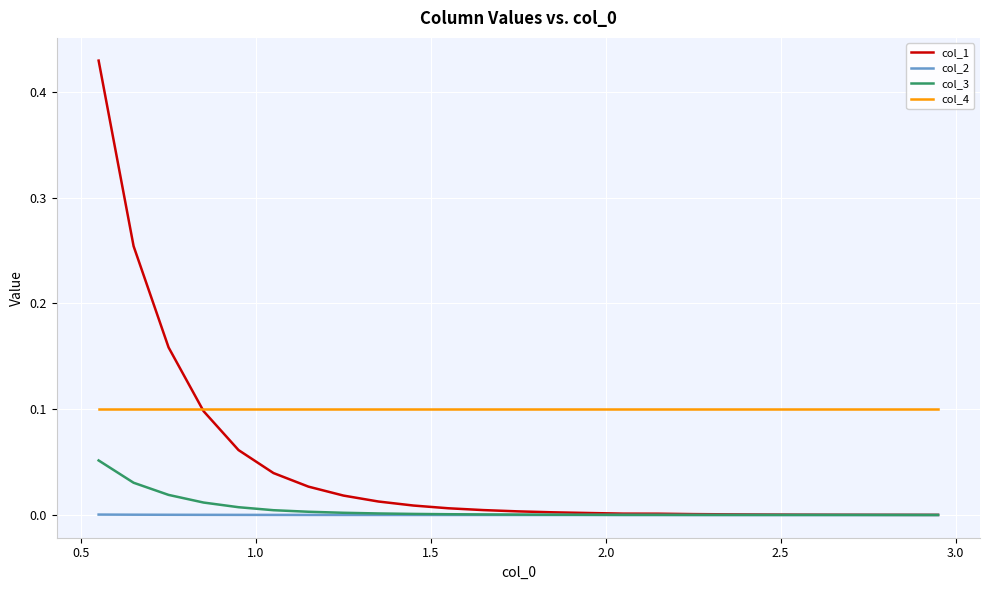

List the series in order of their peak value, highest first.

col_1, col_4, col_3, col_2